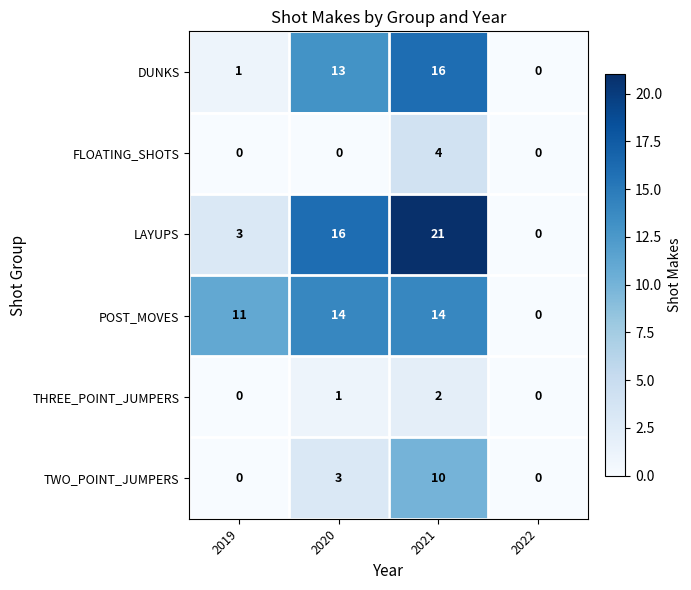

What is the sum of all FLOATING_SHOTS values?

4